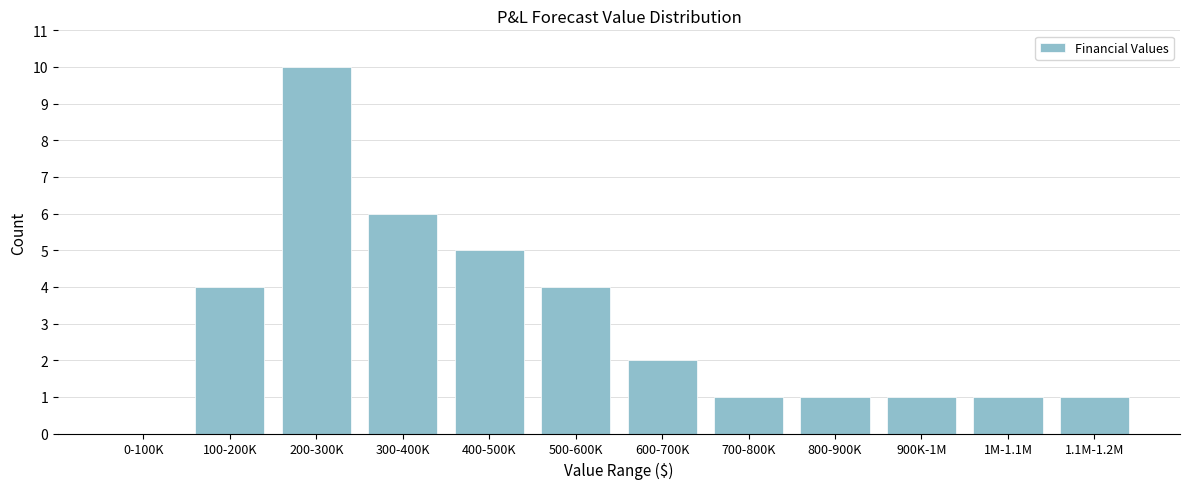

Reading left to right, extract all data points from this chart.

0-100K=0	100-200K=4	200-300K=10	300-400K=6	400-500K=5	500-600K=4	600-700K=2	700-800K=1	800-900K=1	900K-1M=1	1M-1.1M=1	1.1M-1.2M=1